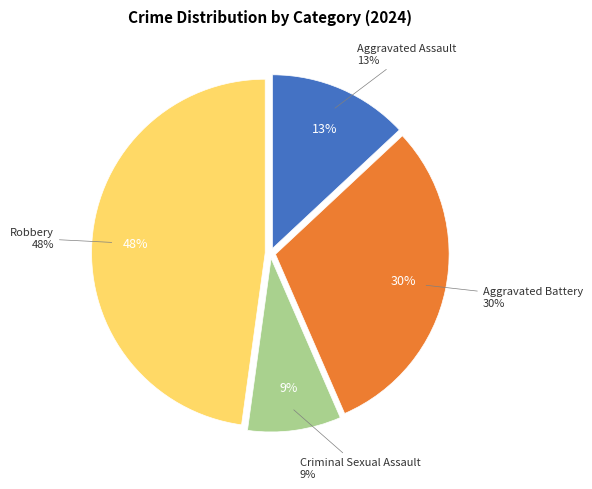

Which category has the biggest portion of the pie?

Robbery